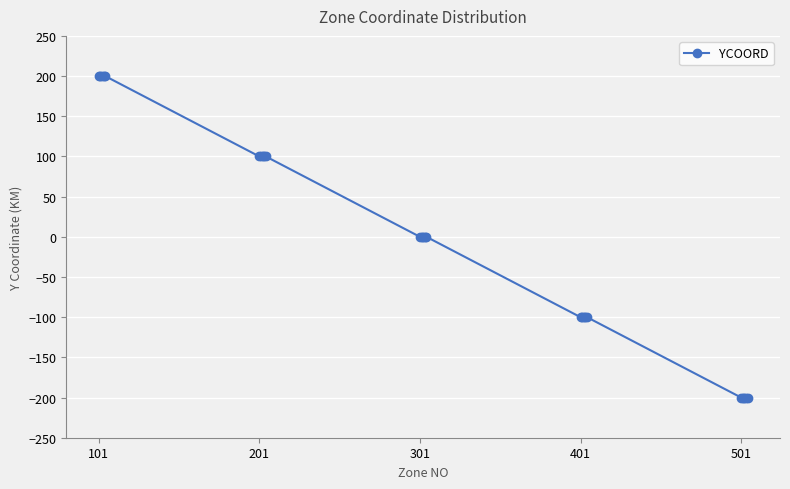

What is the minimum value shown in the chart?

-200